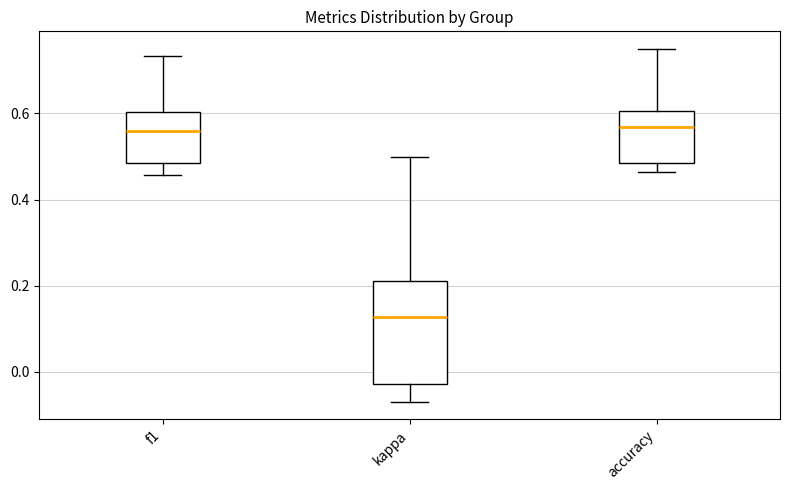

Reading left to right, transcribe this box plot: for each box, give where its median line is, the range the box spans, and where its two whiskers end, as read against the y-axis. The values are not printed on the chart, so give them approximately, as read against the axis.

f1: median 0.56, box 0.48 to 0.60, whiskers 0.46 to 0.74
kappa: median 0.12, box -0.02 to 0.22, whiskers -0.06 to 0.50
accuracy: median 0.56, box 0.48 to 0.60, whiskers 0.46 to 0.76